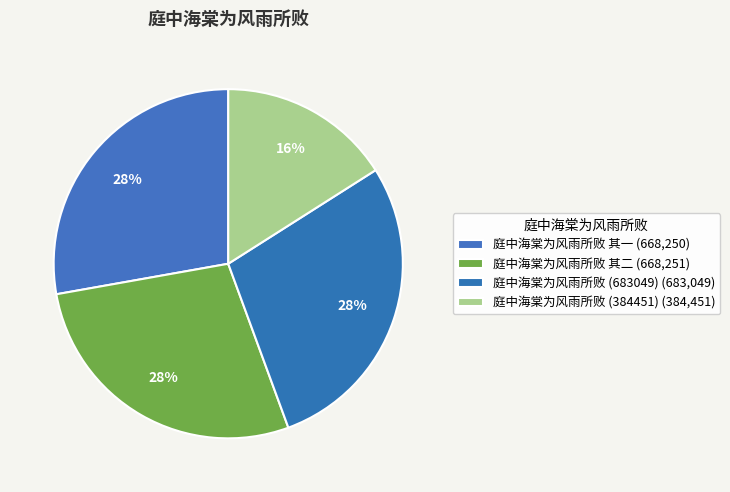

Does 庭中海棠为风雨所败 (683049) account for over 50% of the chart?

No